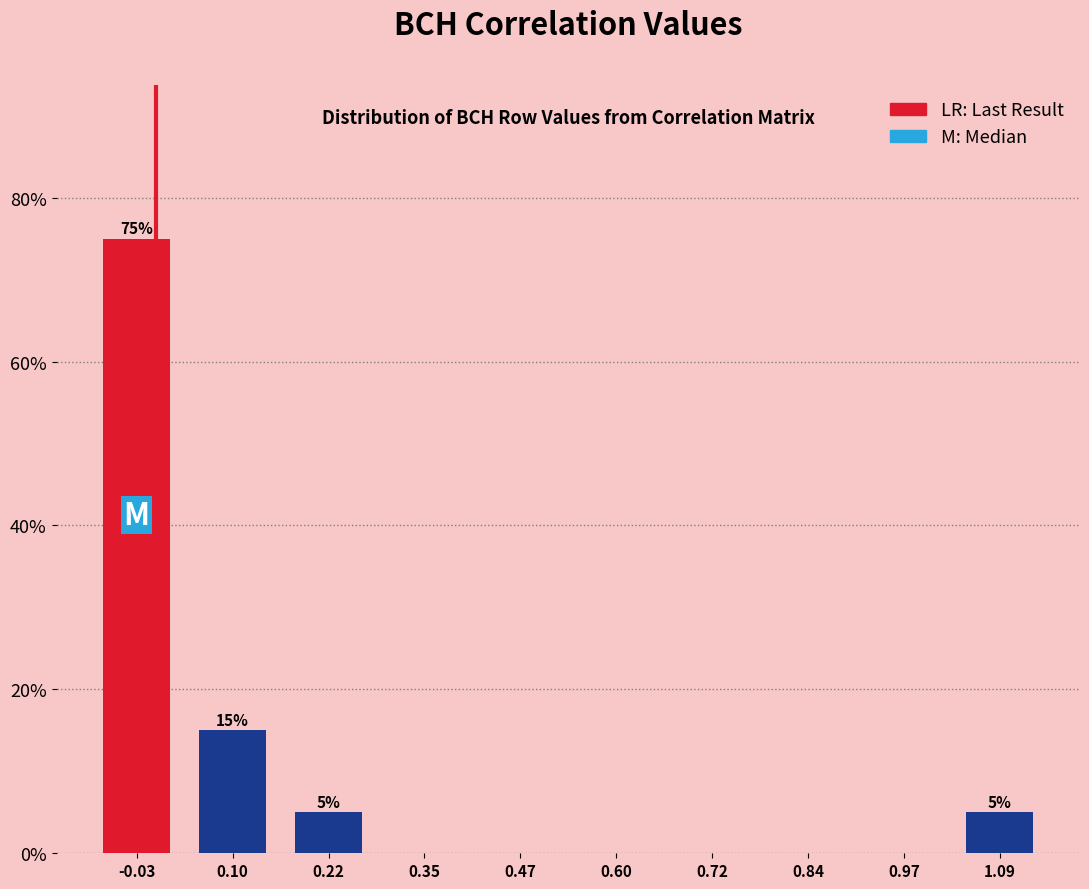

Over which range of the x-axis is the bar tallest?

-0.08 to 0.04